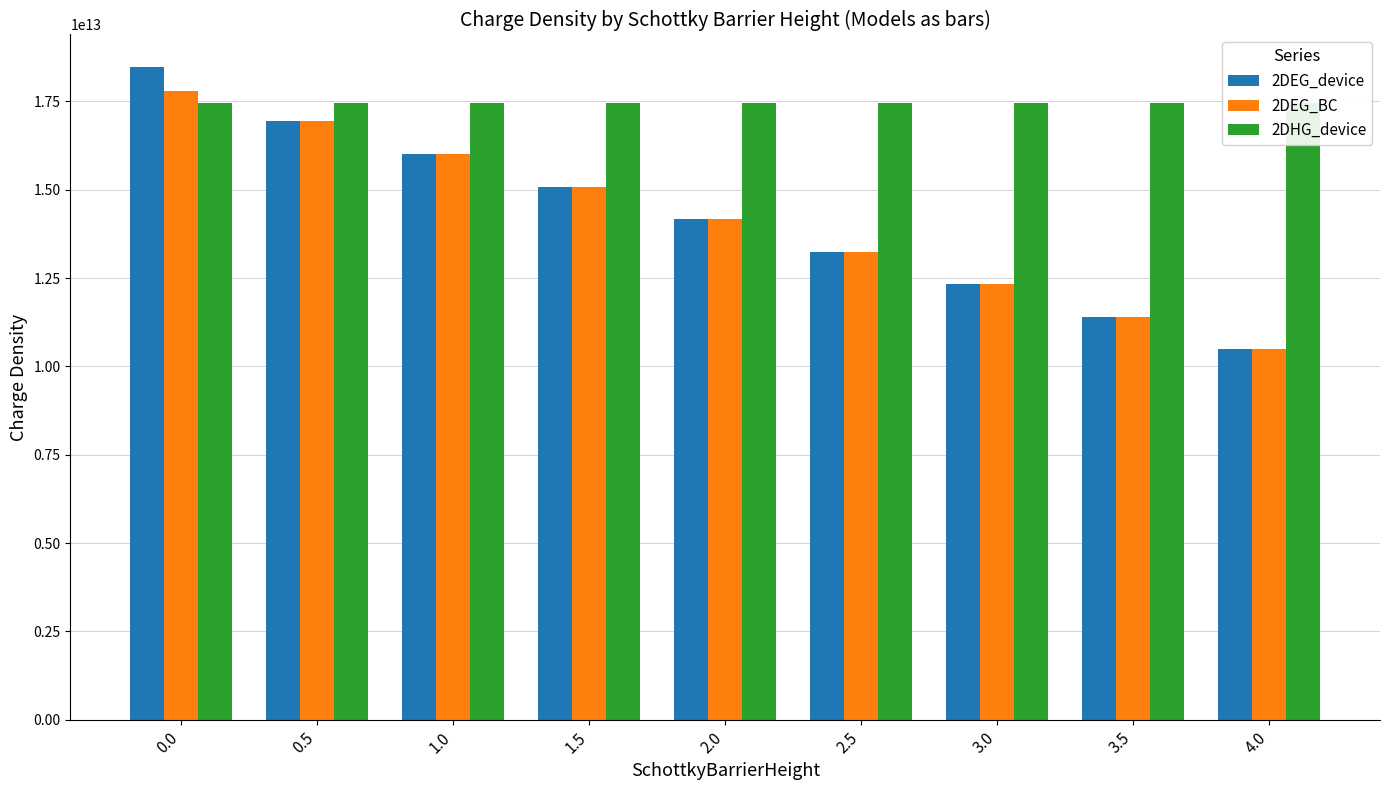

The 2DEG_device series shows 14166384000000 at 2.0. True or false?

True